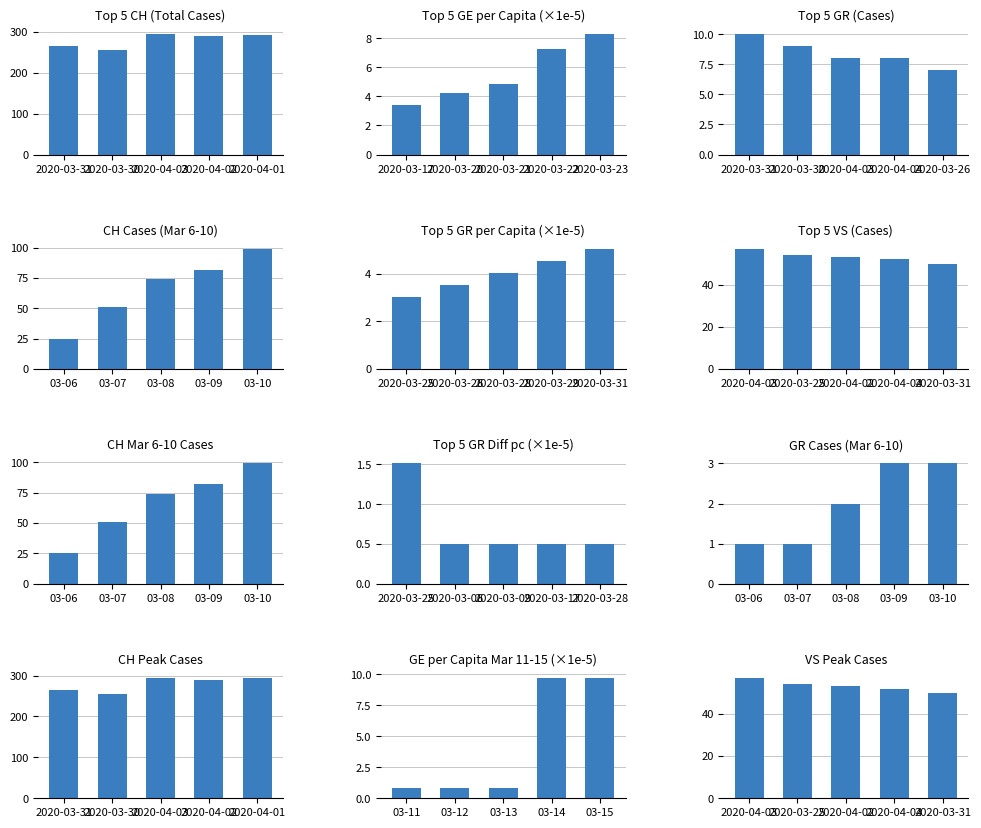

Which series has the largest total across all categories?

CH